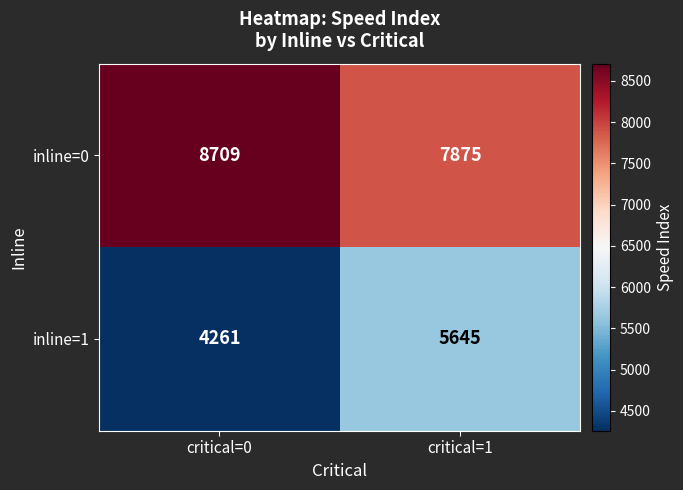

Rank the series by their maximum value, from lowest to highest.

inline=1, inline=0